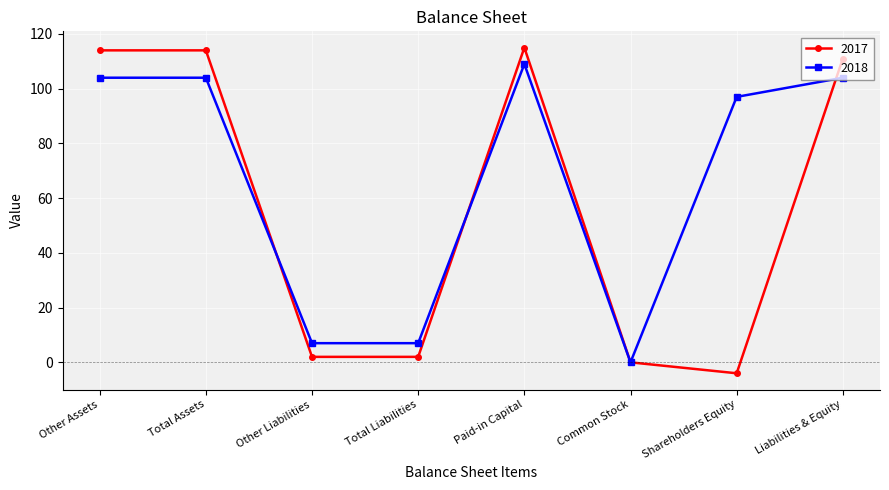

True or false: 2018 has more than 0 points higher than both neighbors.

True